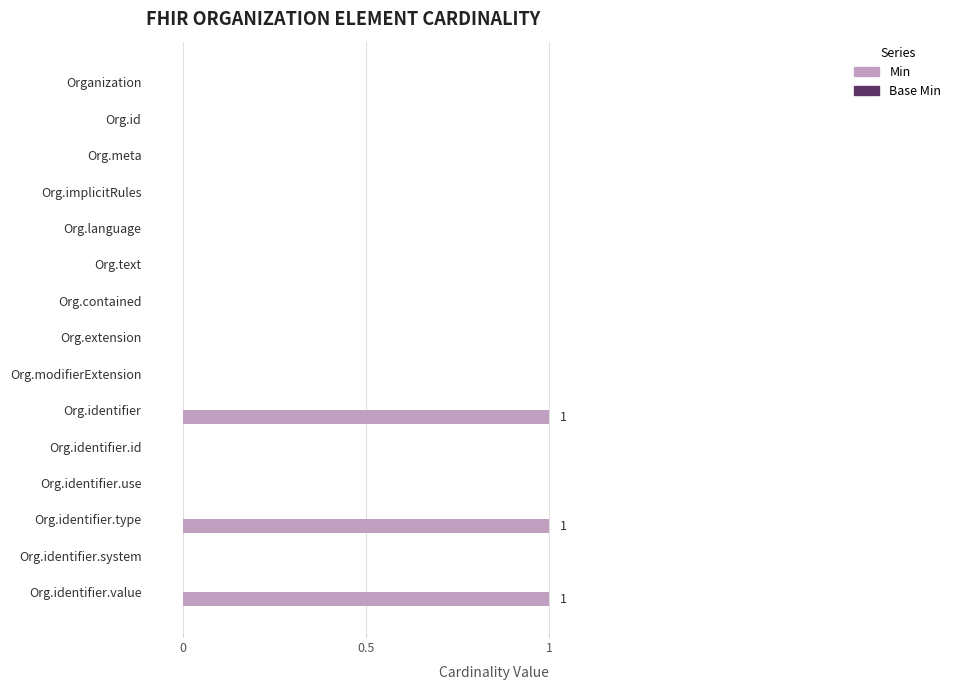

How many distinct data groups are displayed?

1